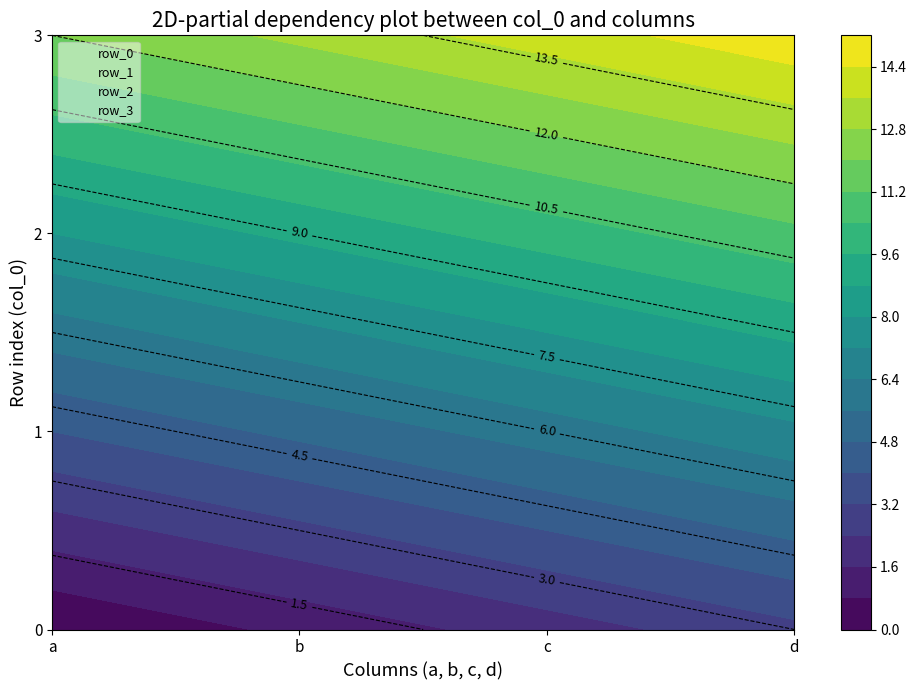

Reading left to right, extract all data points from this chart.

0: 0	1	2	3
1: 4	5	6	7
2: 8	9	10	11
3: 12	13	14	15